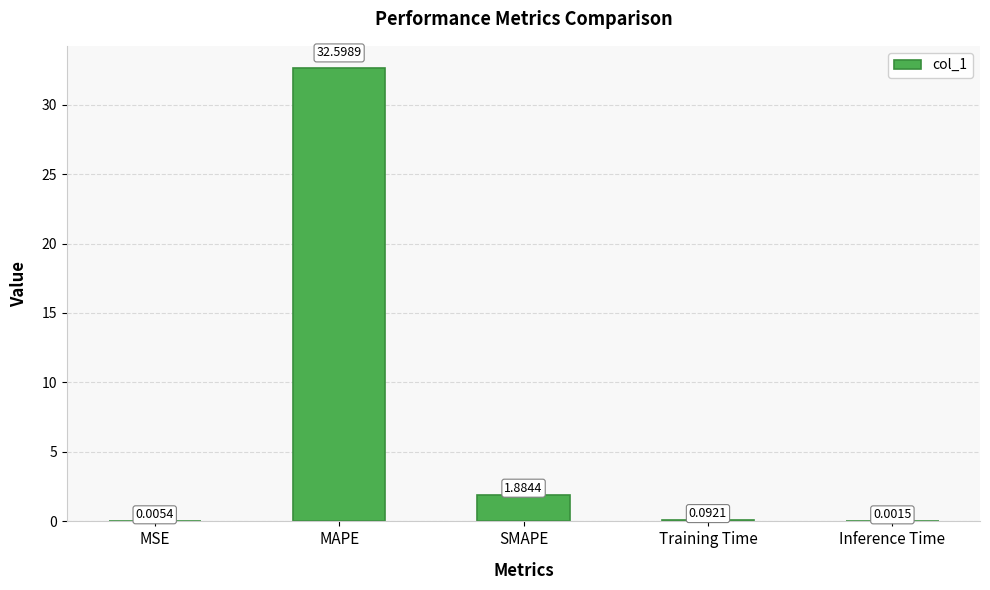

What is the change in value from SMAPE to Training Time?

-1.8